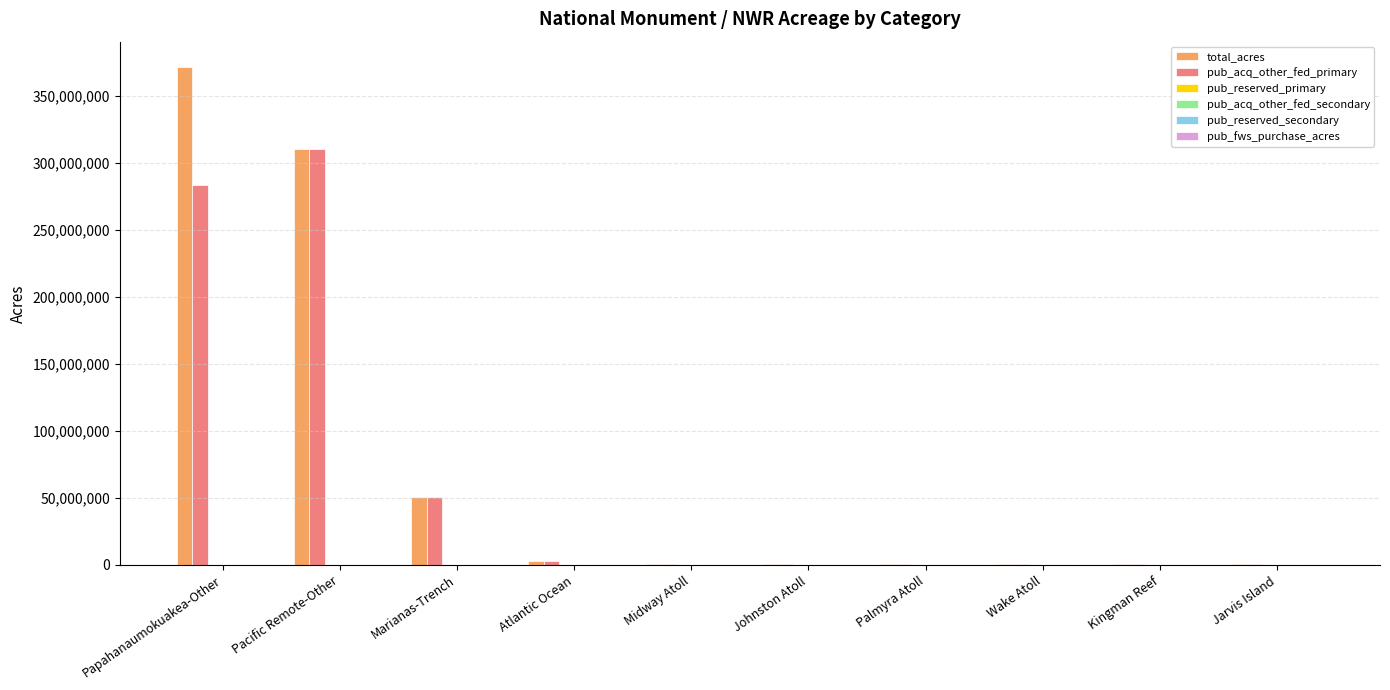

Does the chart contain any negative values?

No